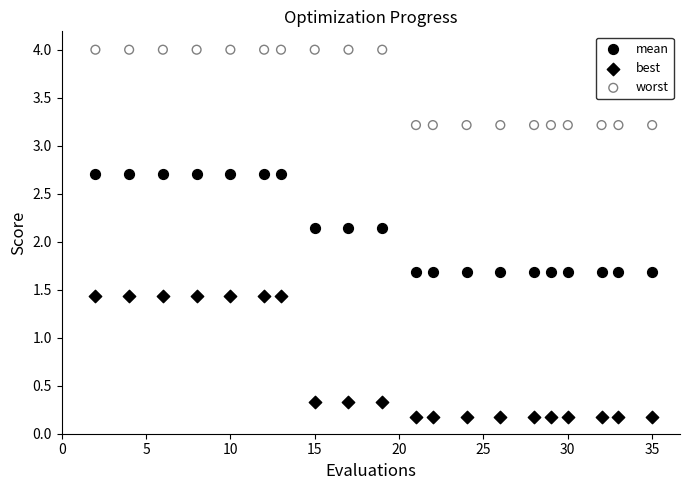

Which series reaches the minimum Y coordinate?

best